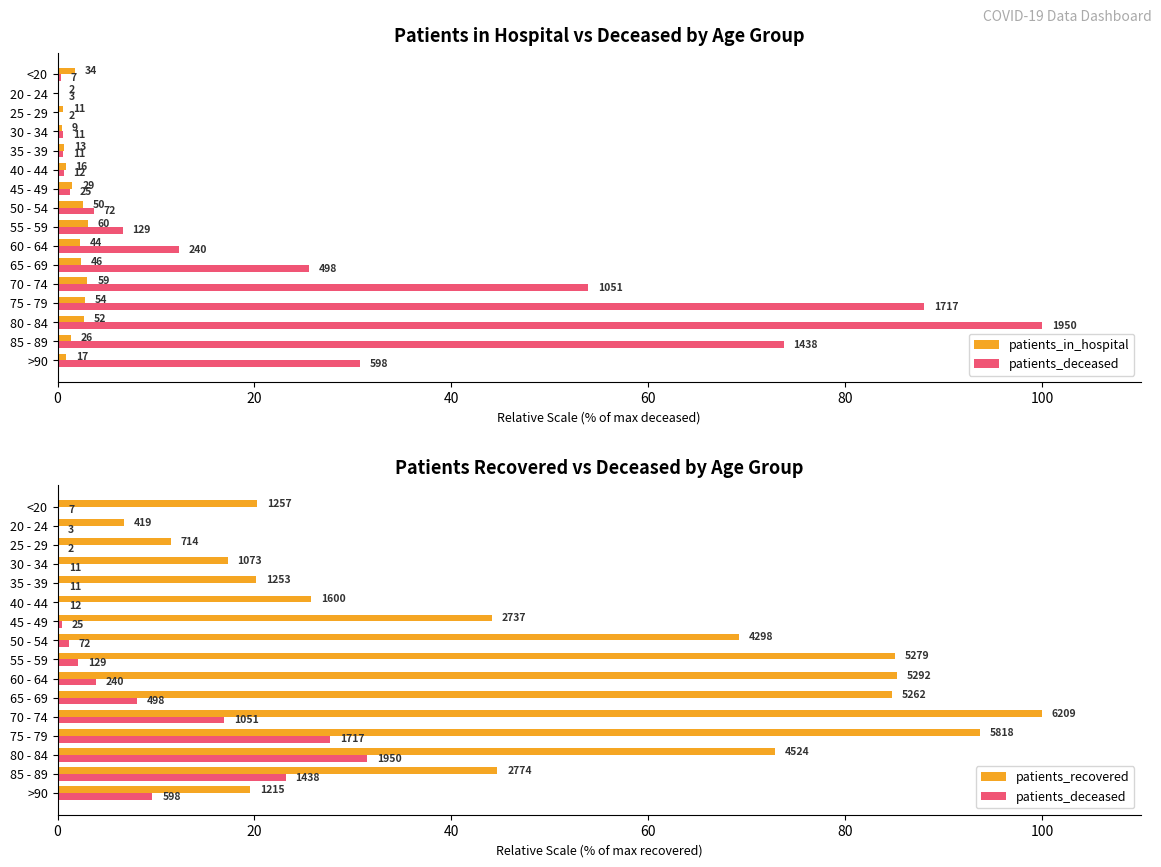

Is it true that patients_recovered equals 69.2 at 45 - 49?

False